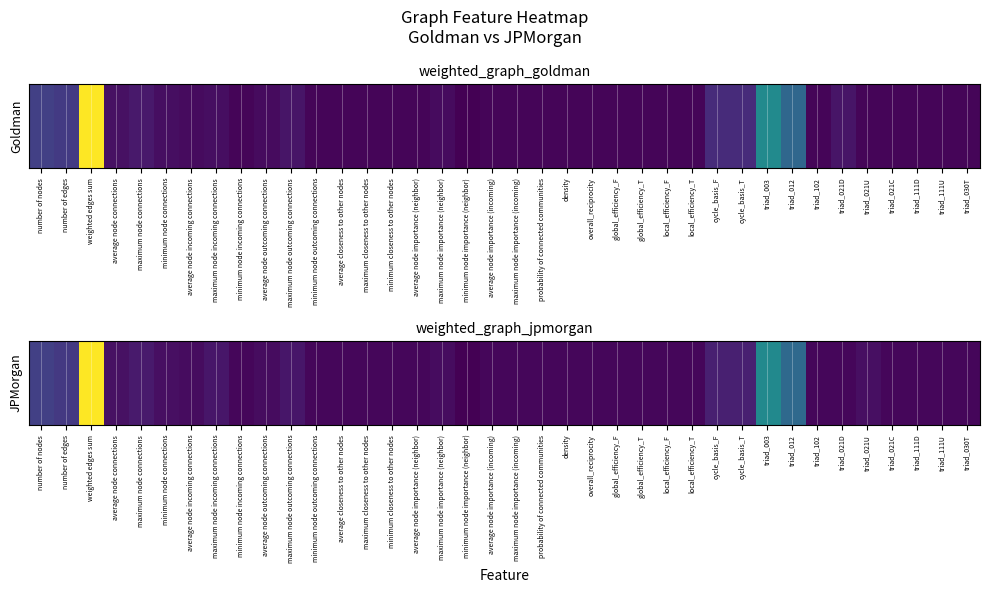

What is the maximum value shown in the chart?

1.0